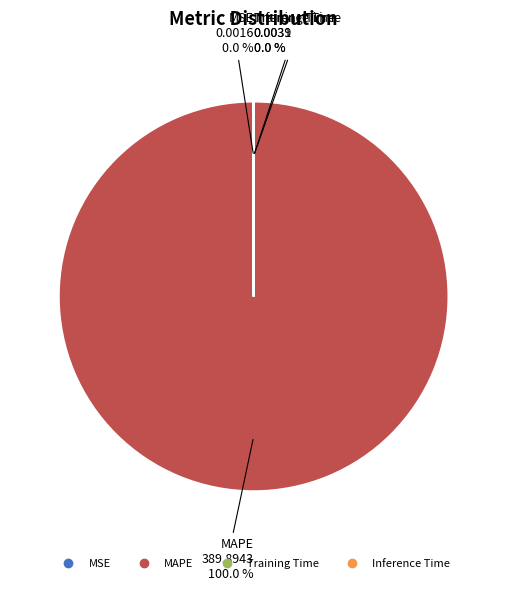

Is the sum of MSE and Inference Time greater than half?

No